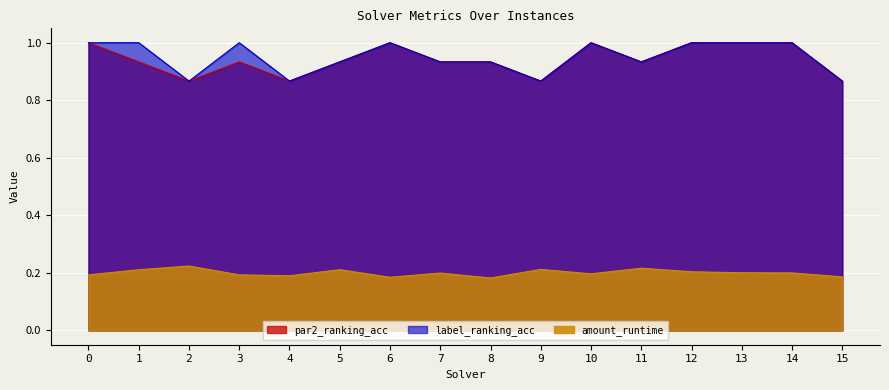

At how many categories does at least one series exceed 0?

16